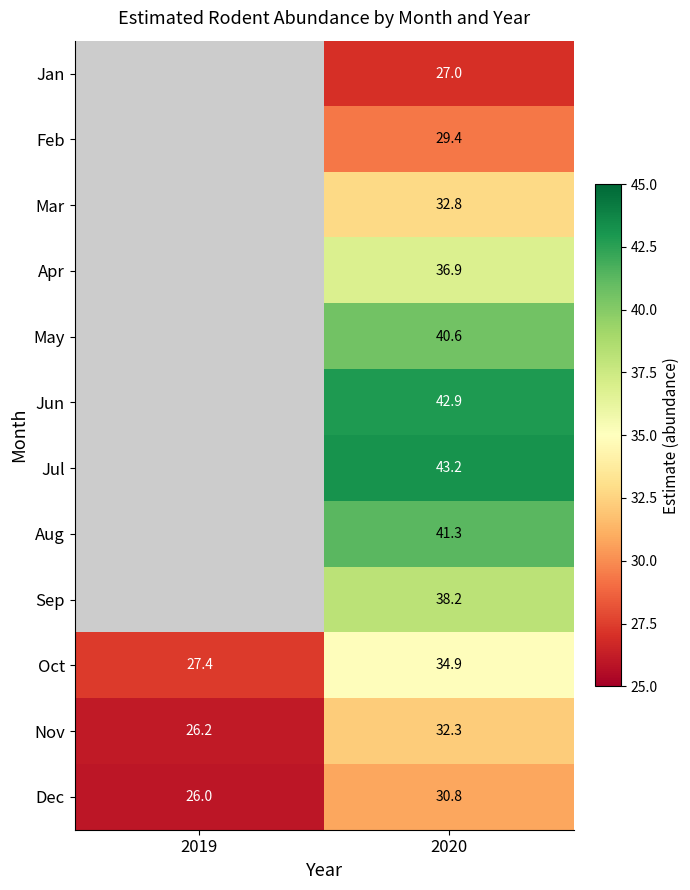

Is the value of Dec at 2019 greater than the value of Oct at 2019?

No